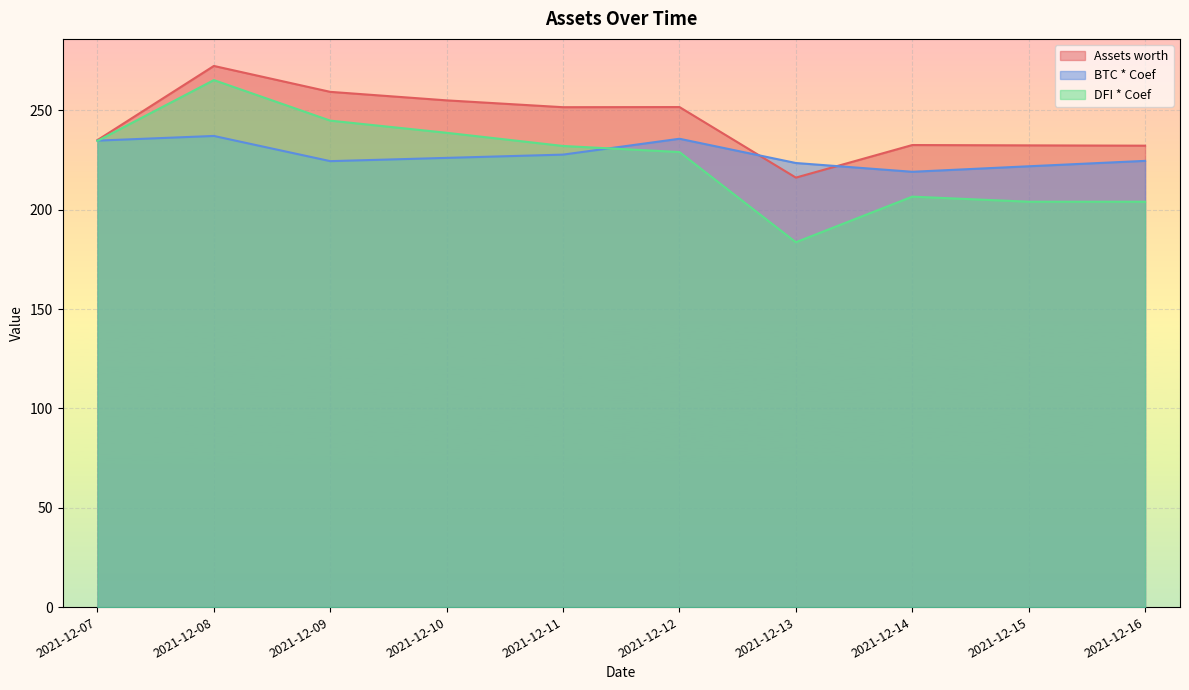

Between which two adjacent categories do DFI * Coef and BTC * Coef first intersect?

2021-12-07 and 2021-12-08